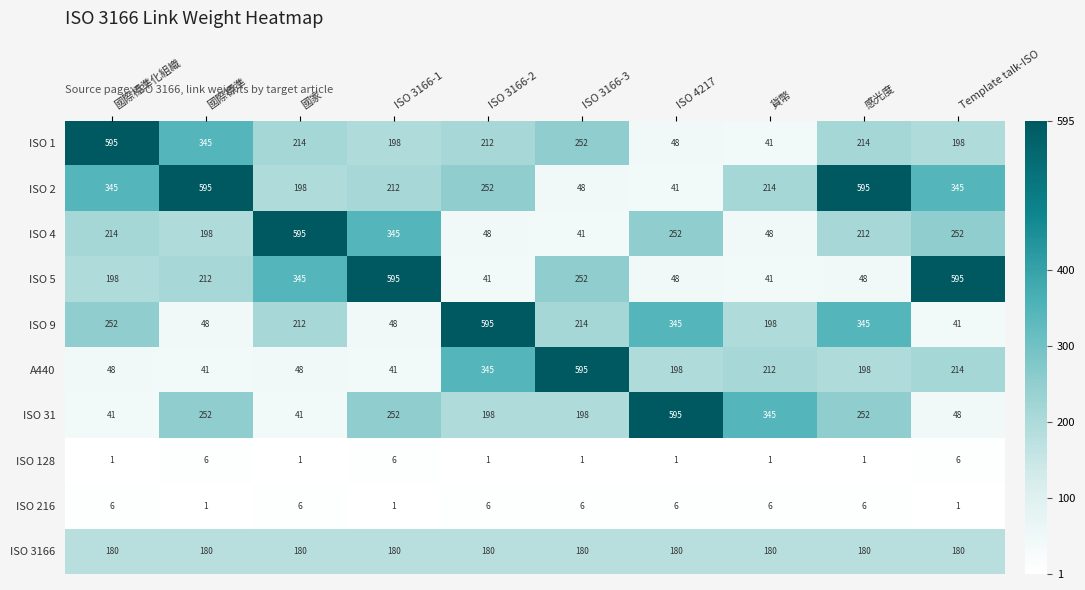

What is the total value across all series at Template talk-ISO?

1880